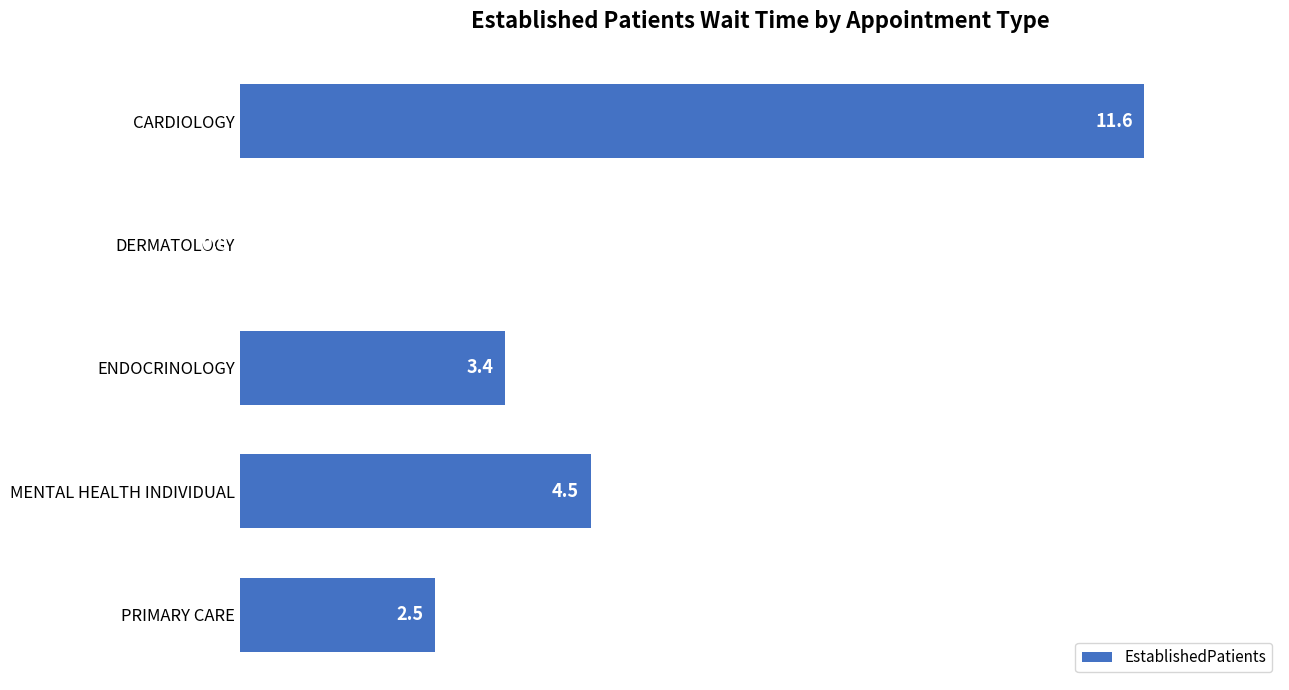

What is the sum of all values?

22.0